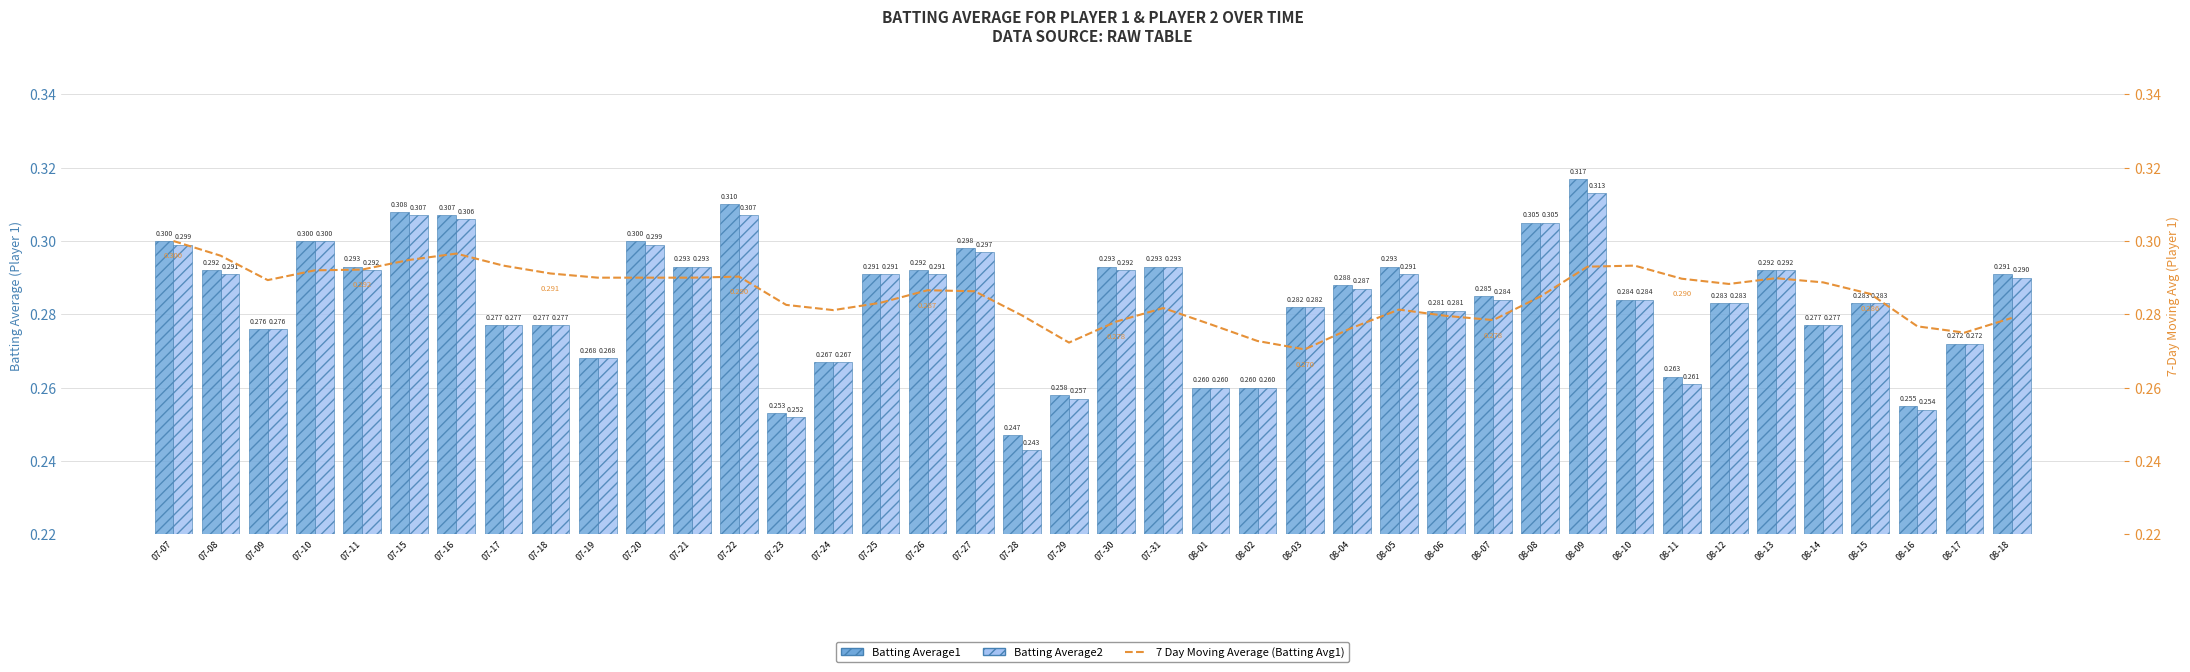

Does the chart contain stacked bars?

No